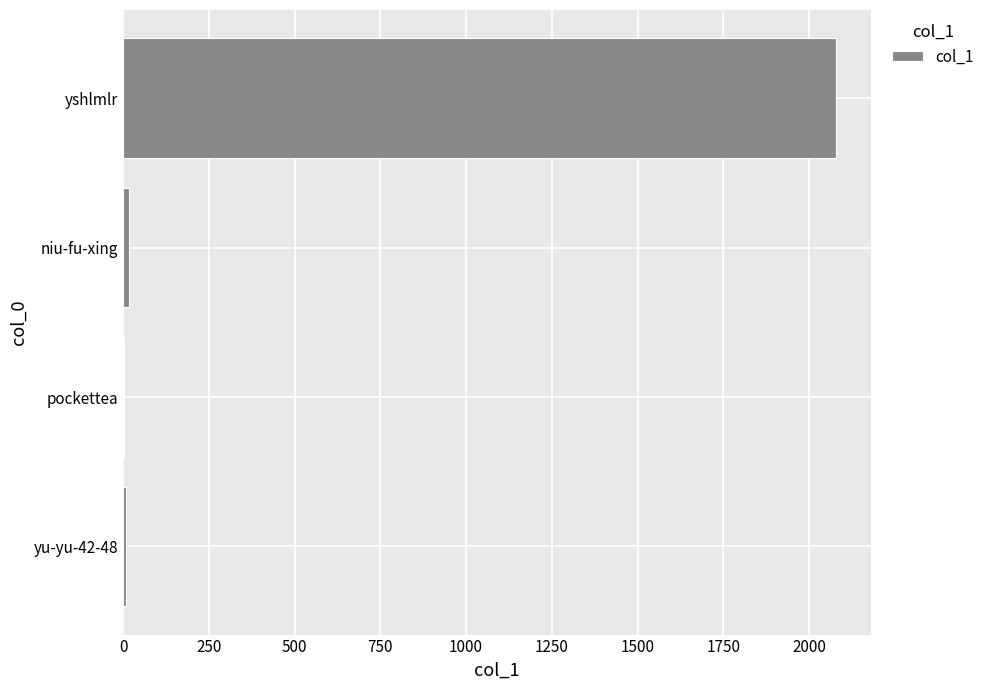

At which label is the value closest to 1039?

niu-fu-xing